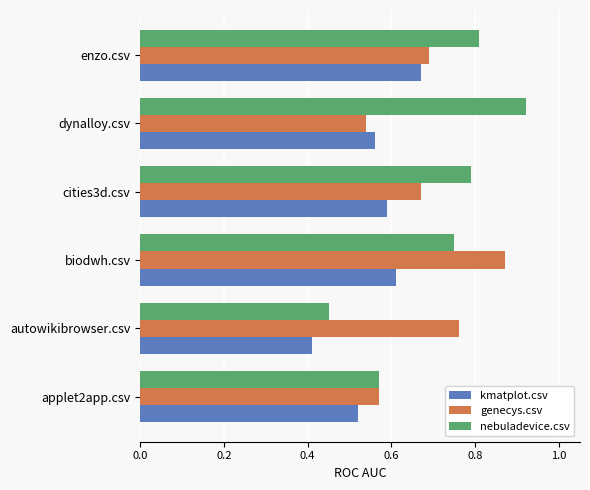

At which category does the chart reach its peak across all series?

dynalloy.csv